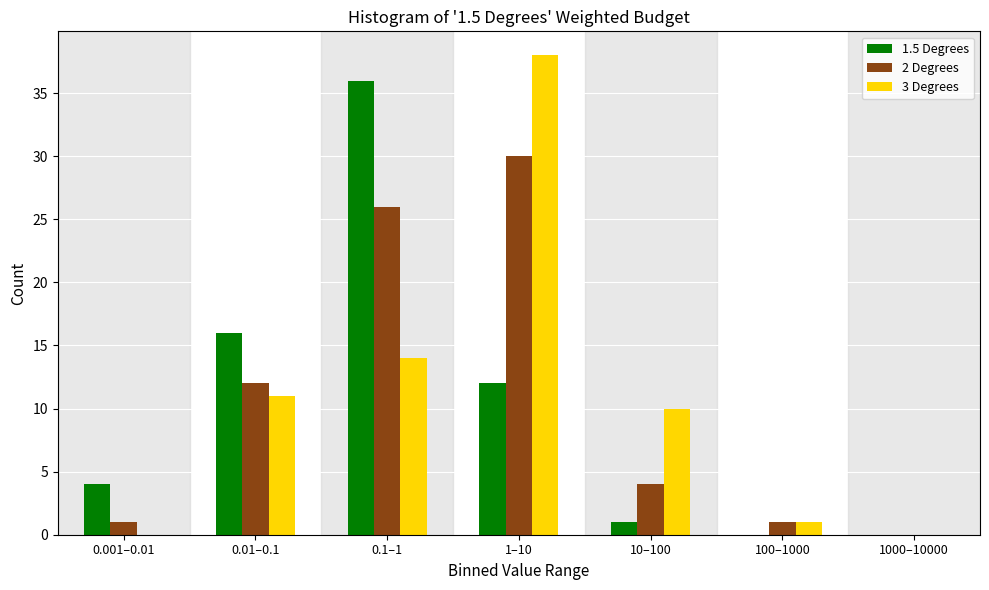

Reading left to right, list all the values displayed in this chart.

1.5 Degrees: 0.001–0.01=4	0.01–0.1=16	0.1–1=36	1–10=12	10–100=1	100–1000=0	1000–10000=0
2 Degrees: 0.001–0.01=1	0.01–0.1=12	0.1–1=26	1–10=30	10–100=4	100–1000=1	1000–10000=0
3 Degrees: 0.001–0.01=0	0.01–0.1=11	0.1–1=14	1–10=38	10–100=10	100–1000=1	1000–10000=0